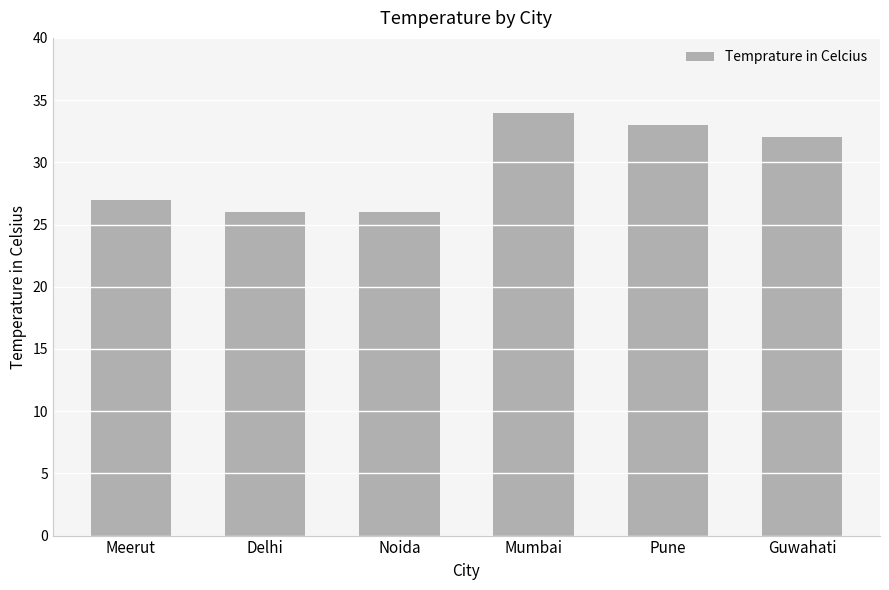

The value at Noida is 17. True or false?

False